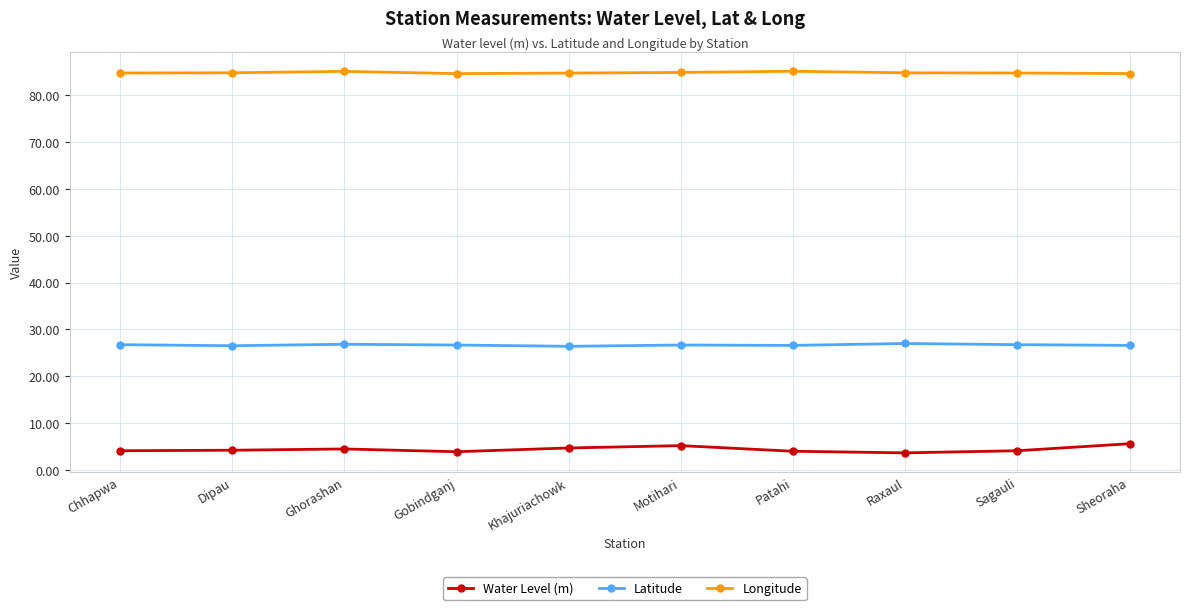

List the series in order of their peak value, lowest first.

Water Level (m), Latitude, Longitude